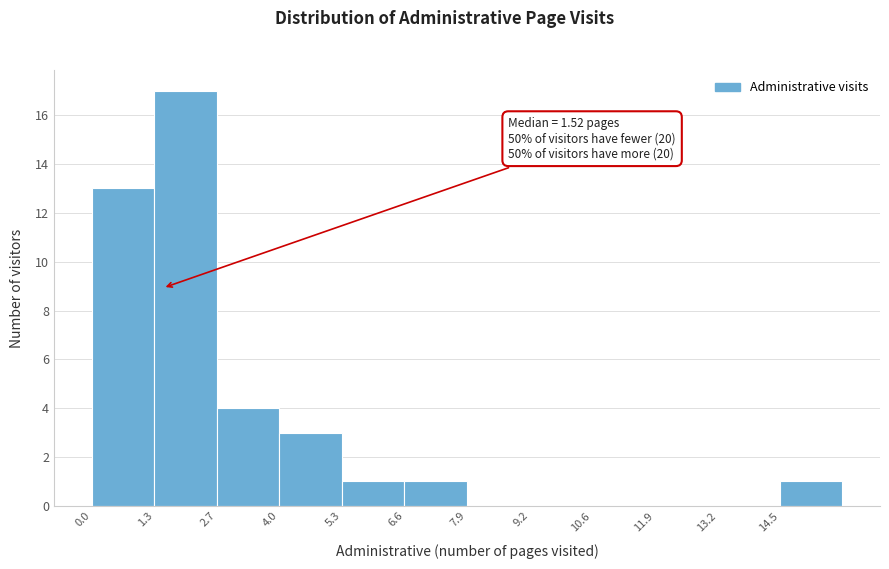

Over which range of the x-axis is the bar tallest?

1.4 to 2.6